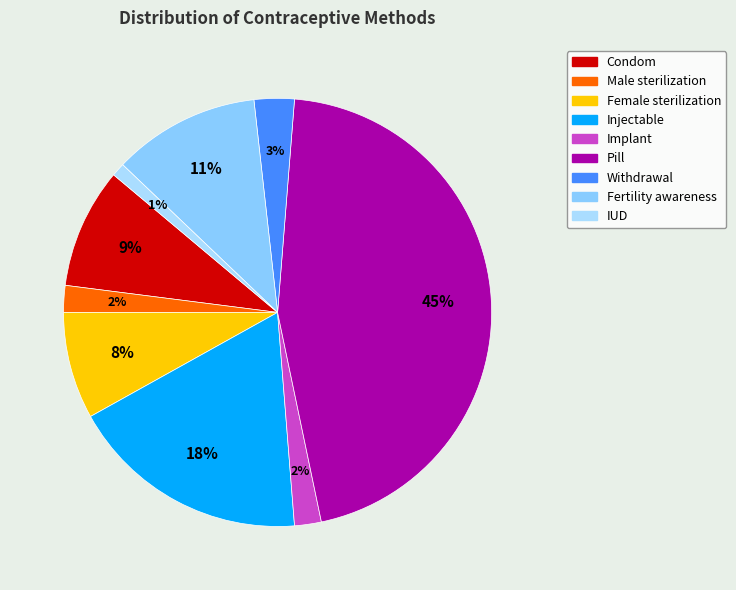

The Female sterilization slice represents 13% of the pie. True or false?

False